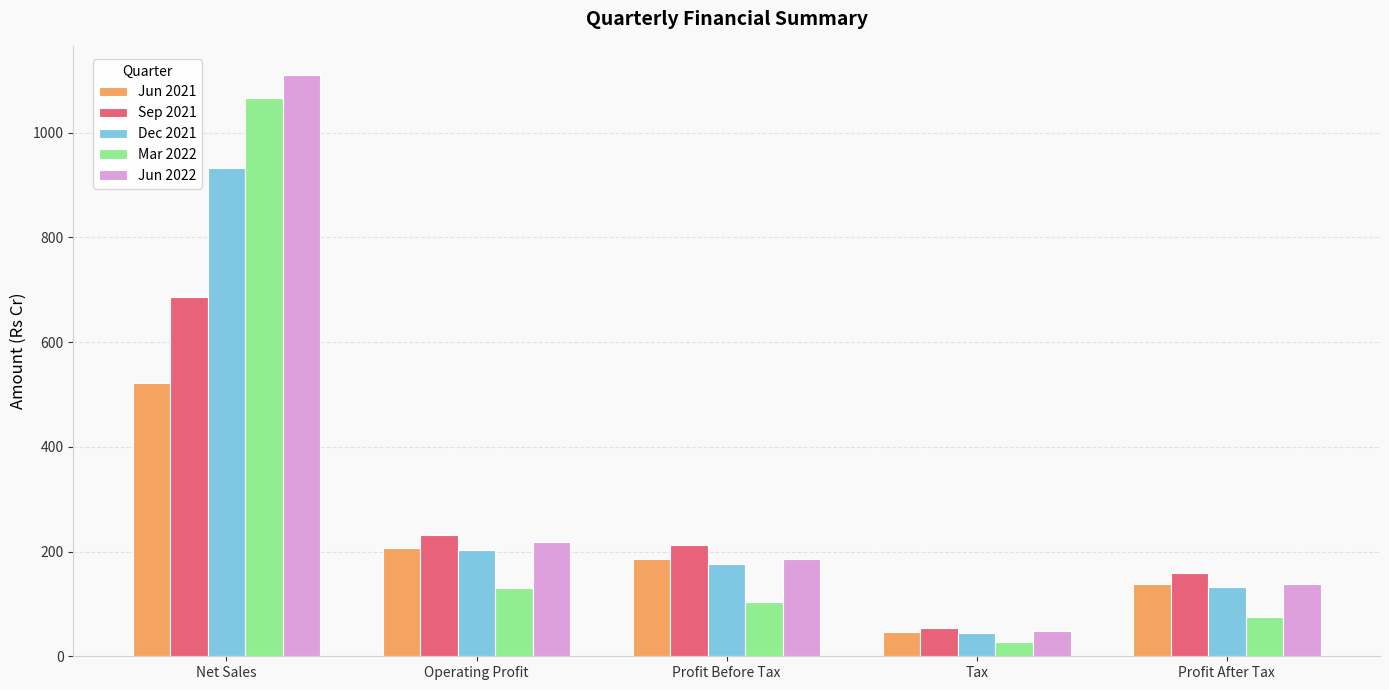

What are all the series names shown in the legend?

Jun 2021, Sep 2021, Dec 2021, Mar 2022, Jun 2022